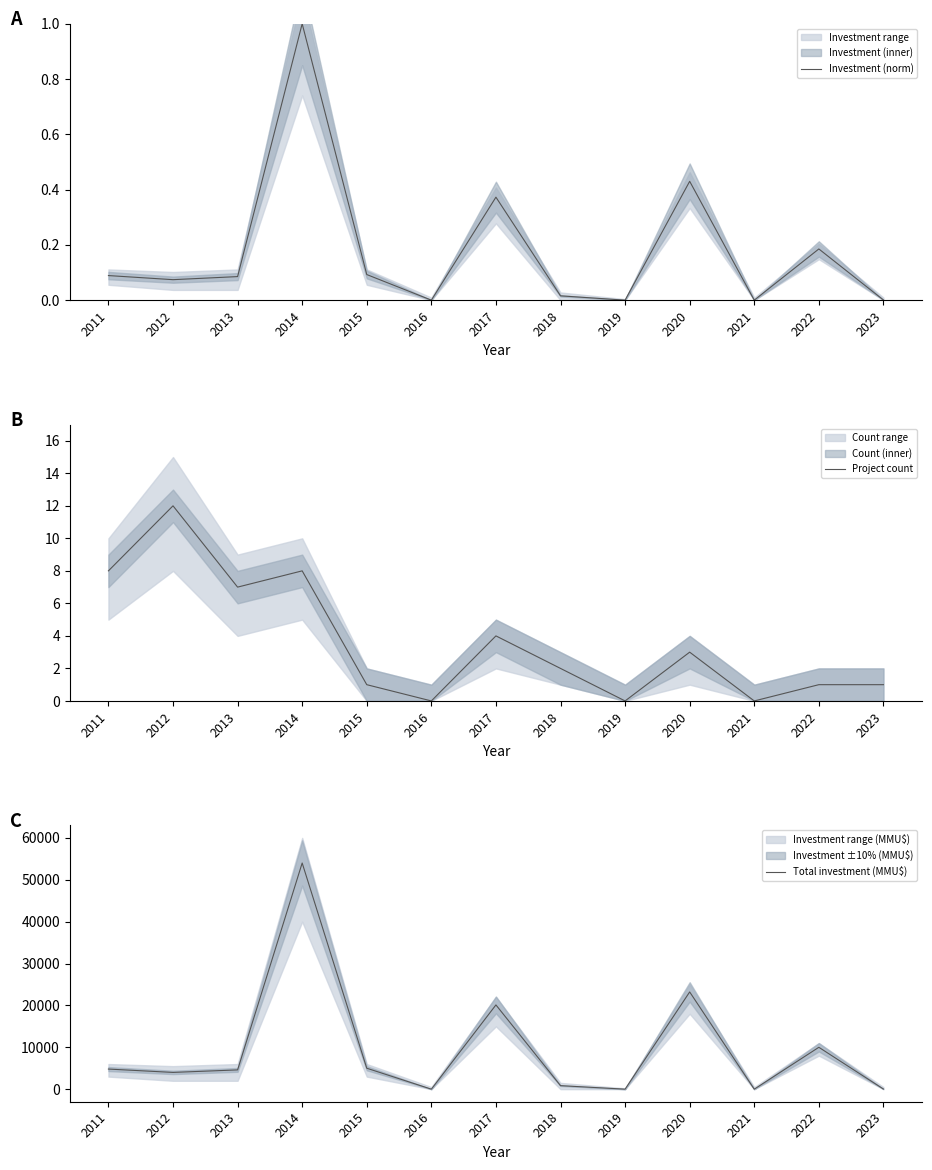

The Project count series shows 0.4 at 2018. True or false?

False